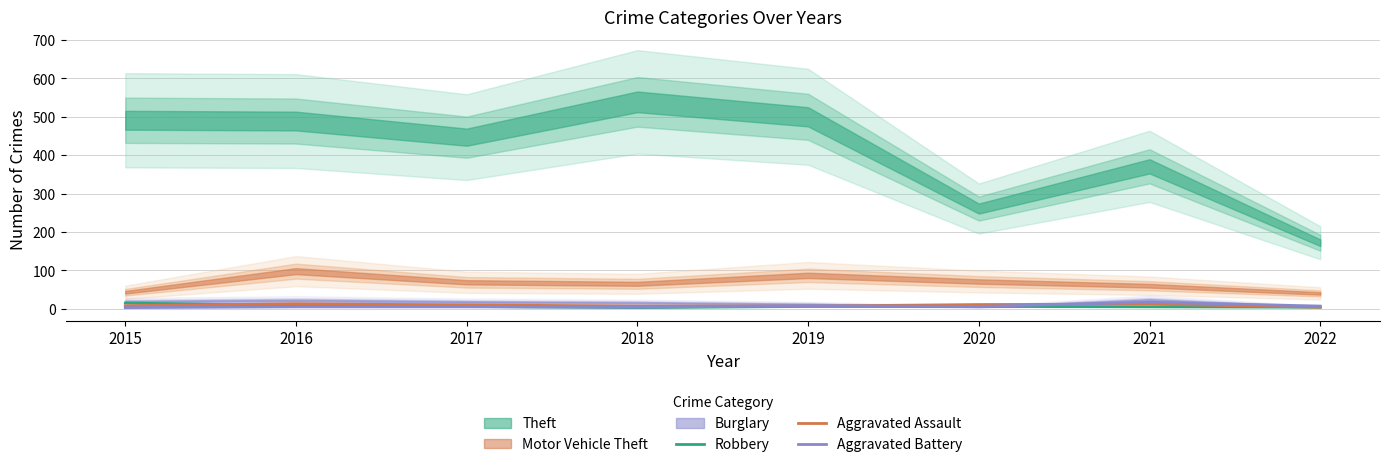

What is the average value of the Aggravated Battery series?

7